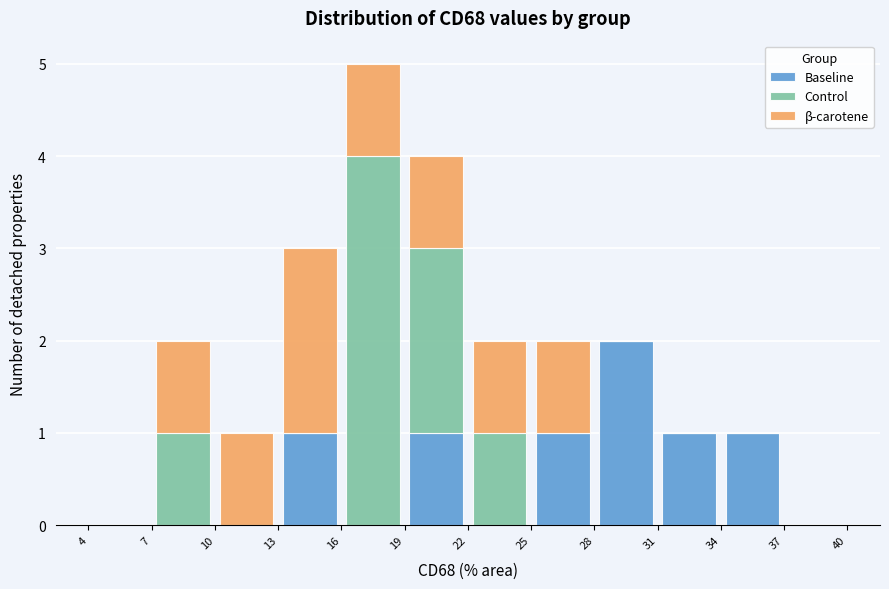

Which range on the x-axis has the tallest stacked bar (by total height)?

16 to 19